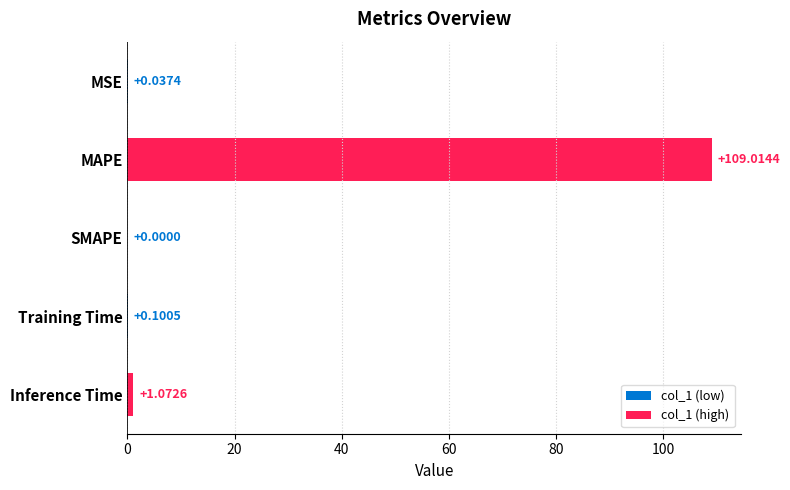

What is the sum of all values?

110.2